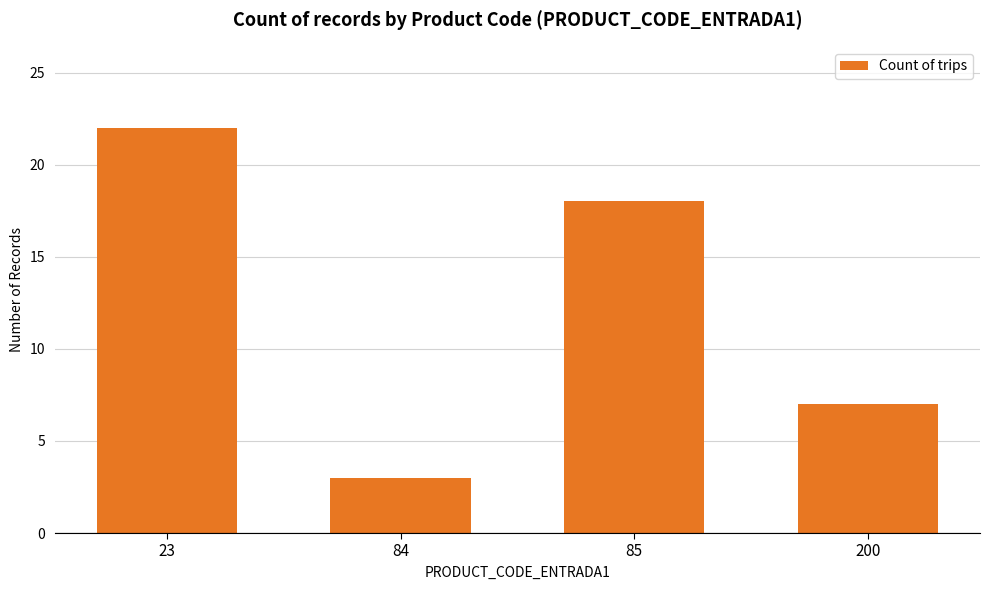

Reading left to right, what are all the values shown in this chart?

23=22	84=3	85=18	200=7